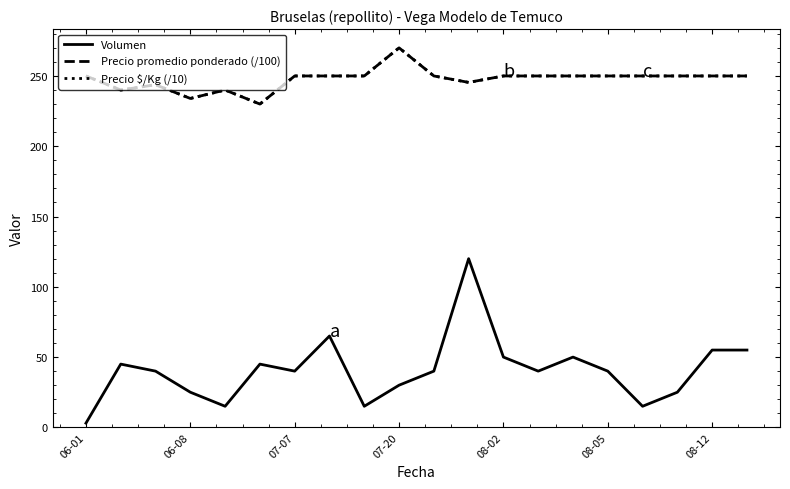

True or false: Precio promedio ponderado (/100) and Volumen cross at least once.

False